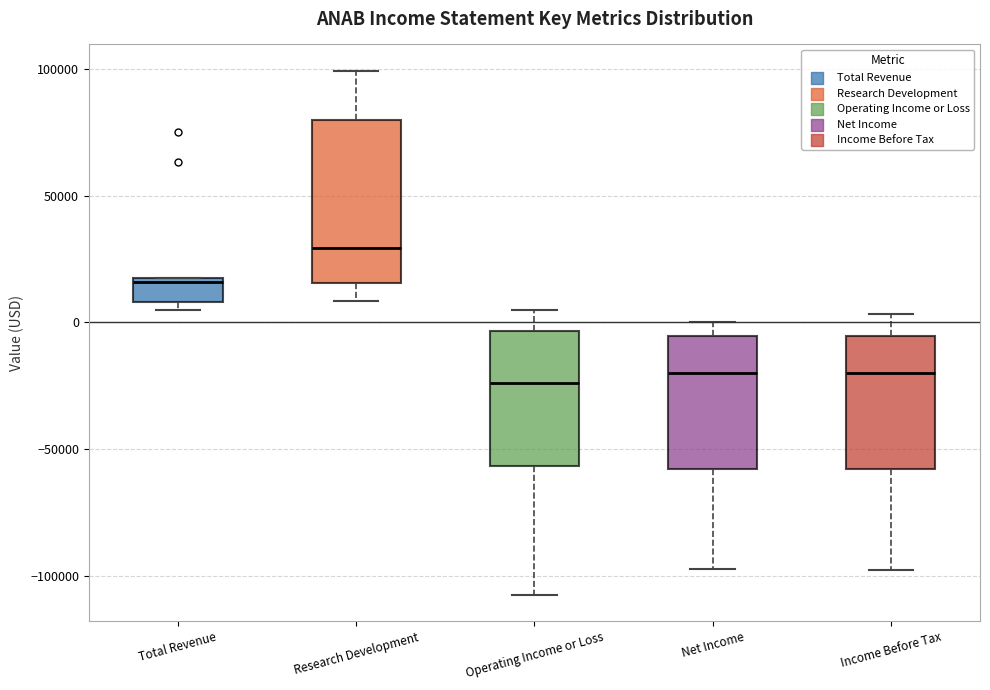

Comparing the boxes themselves (not the whiskers), which one is the tallest?

Research Development